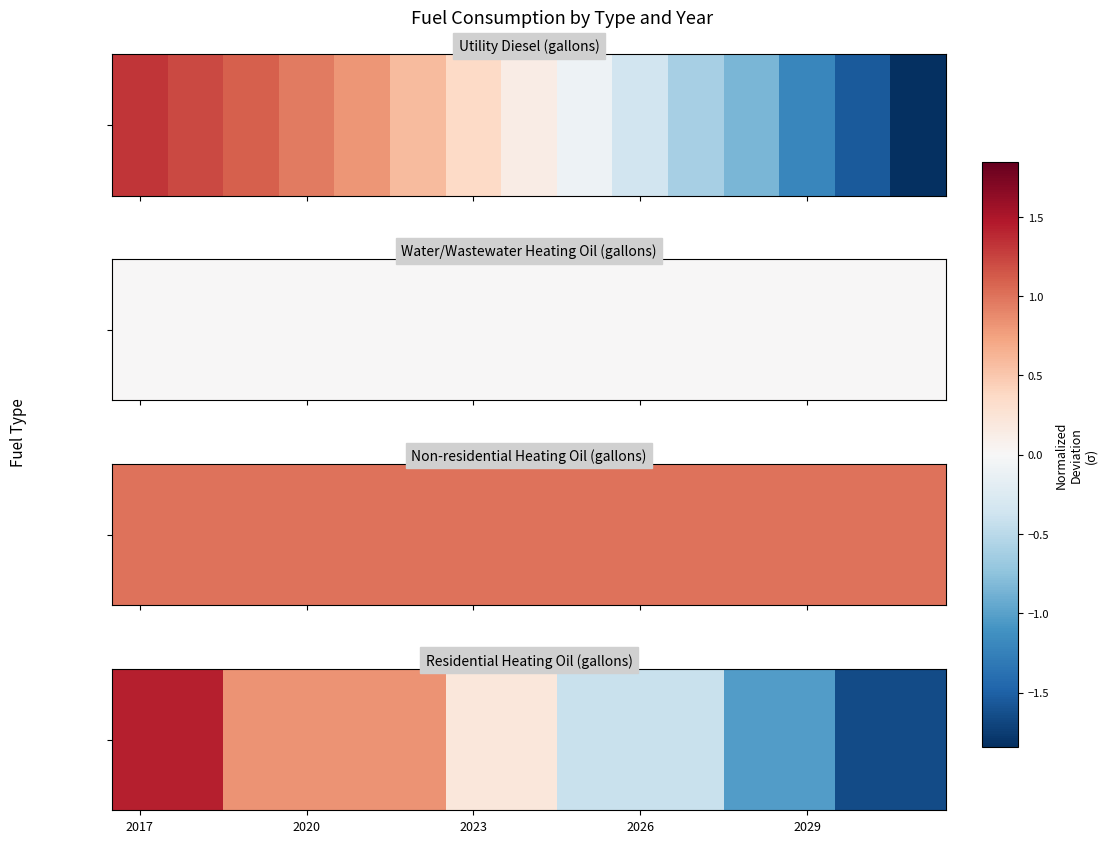

Count the number of values greater than 0.

8